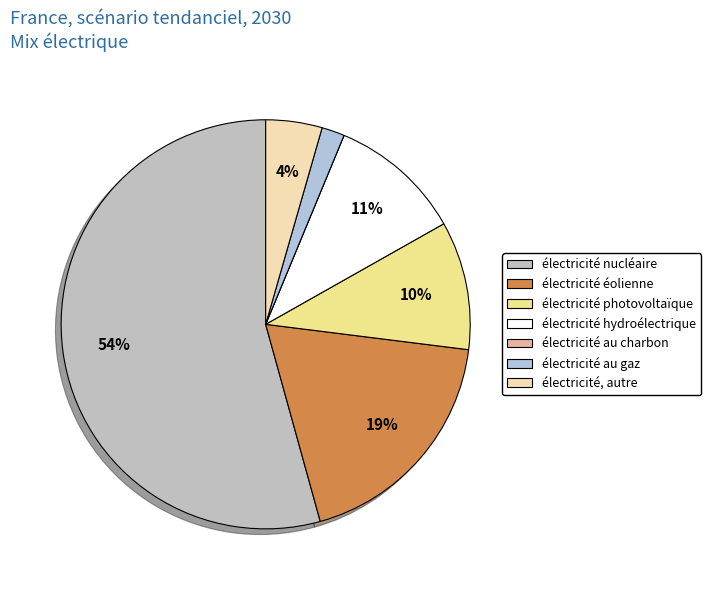

Rank the categories by value from lowest to highest.

électricité au charbon, électricité au gaz, électricité, autre, électricité photovoltaïque, électricité hydroélectrique, électricité éolienne, électricité nucléaire